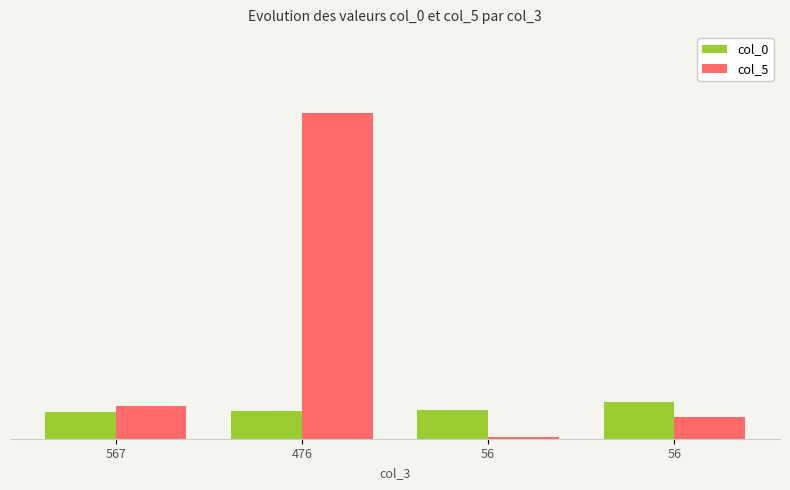

Reading right to left, transcribe all the data shown in this chart.

col_0: 56=986	56=771	476=730	567=725
col_5: 56=567	56=56	476=8675	567=867